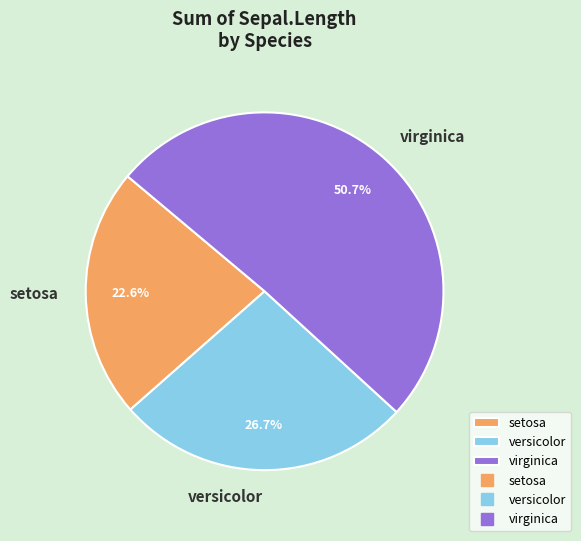

What percentage is the versicolor slice, to the nearest percent?

27%